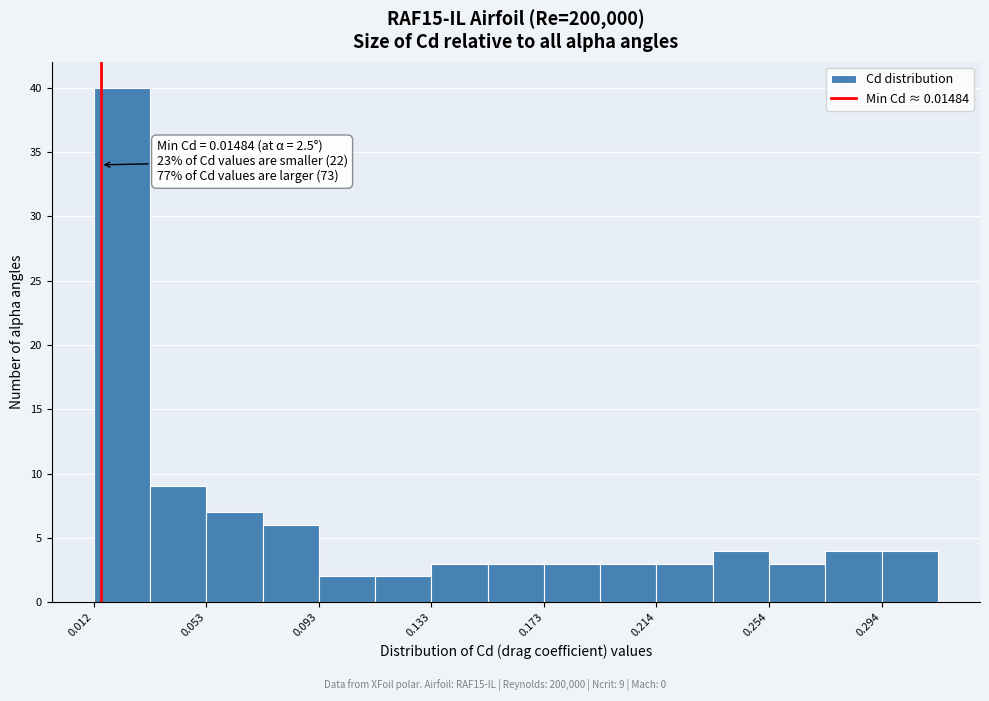

Which range on the x-axis has the tallest bar?

0.010 to 0.035